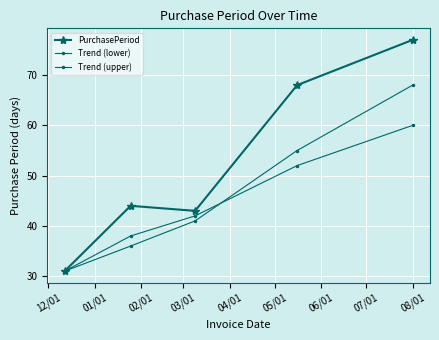

List the series in order of their overall mean, lowest first.

Trend (lower), Trend (upper), PurchasePeriod